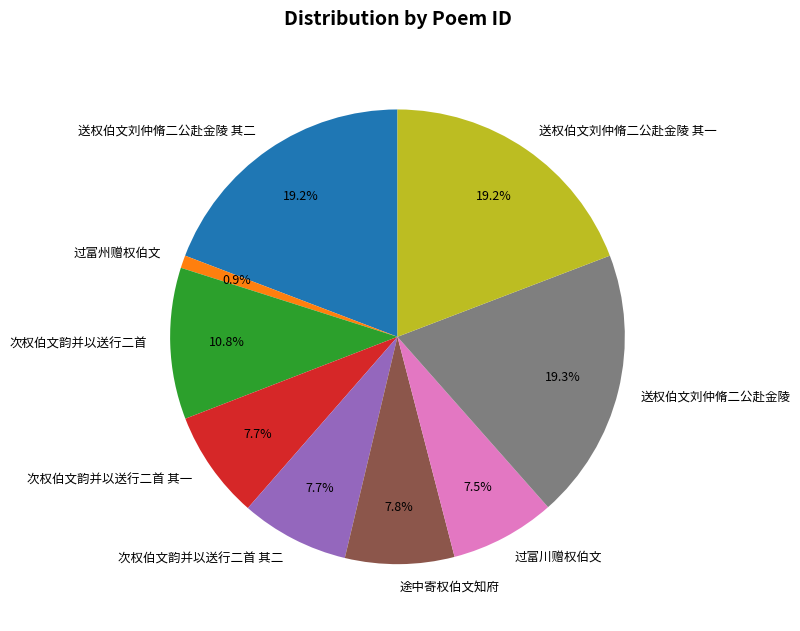

Which category has the smallest portion of the pie?

过富州赠权伯文